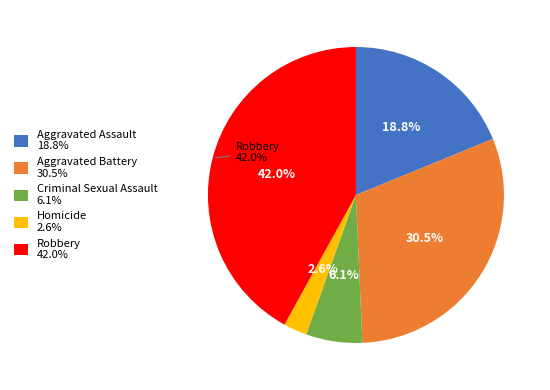

What is the largest slice in the pie chart?

Robbery